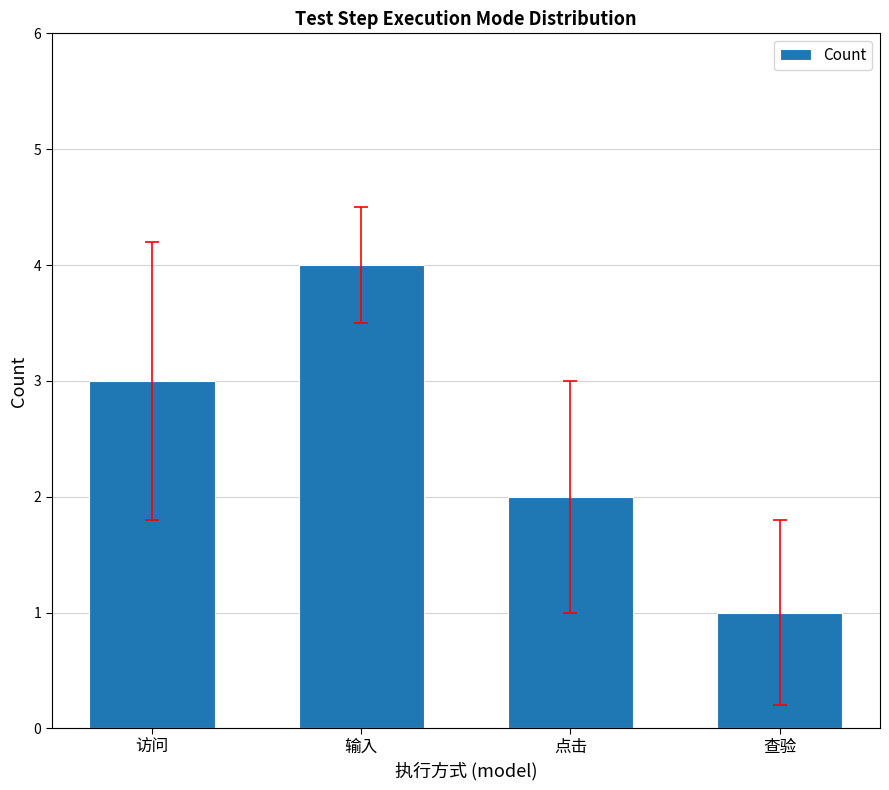

How many bars are there in total?

4